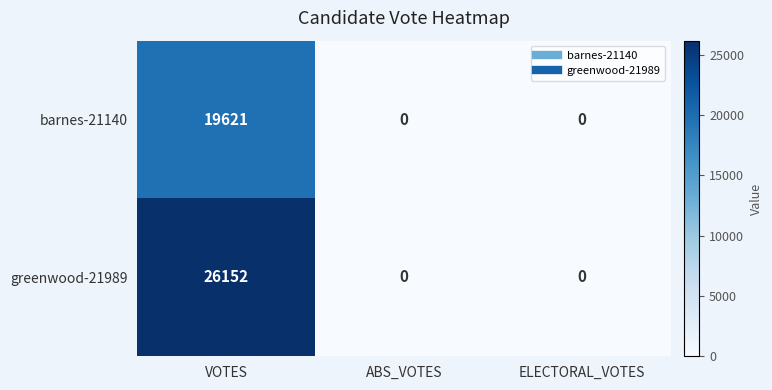

Is it true that greenwood-21989 equals 17098 at ABS_VOTES?

False